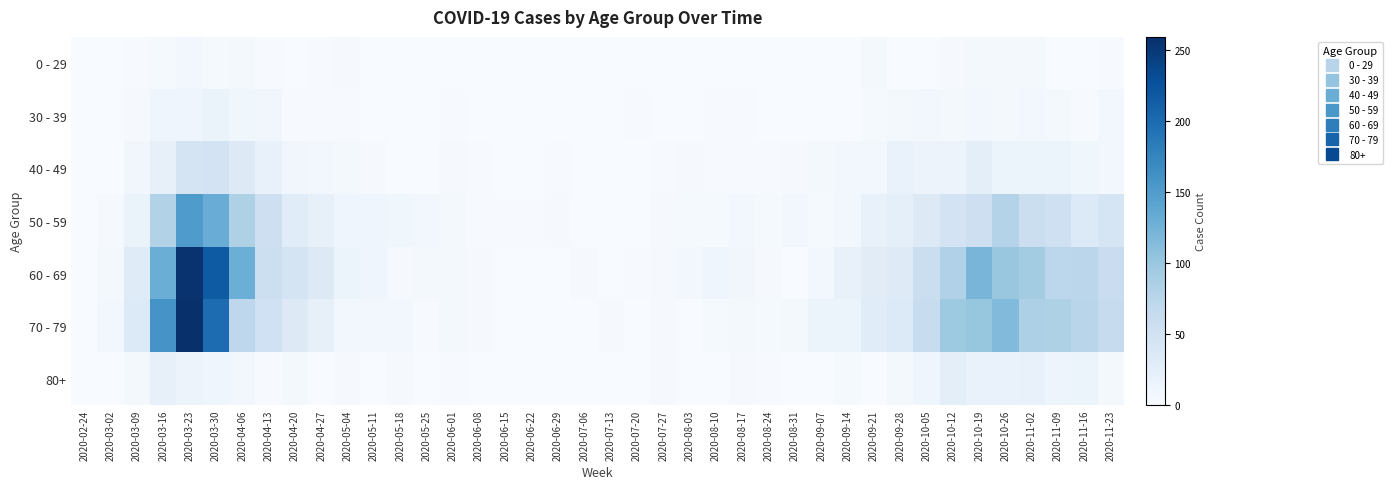

What is the maximum value shown in the chart?

259